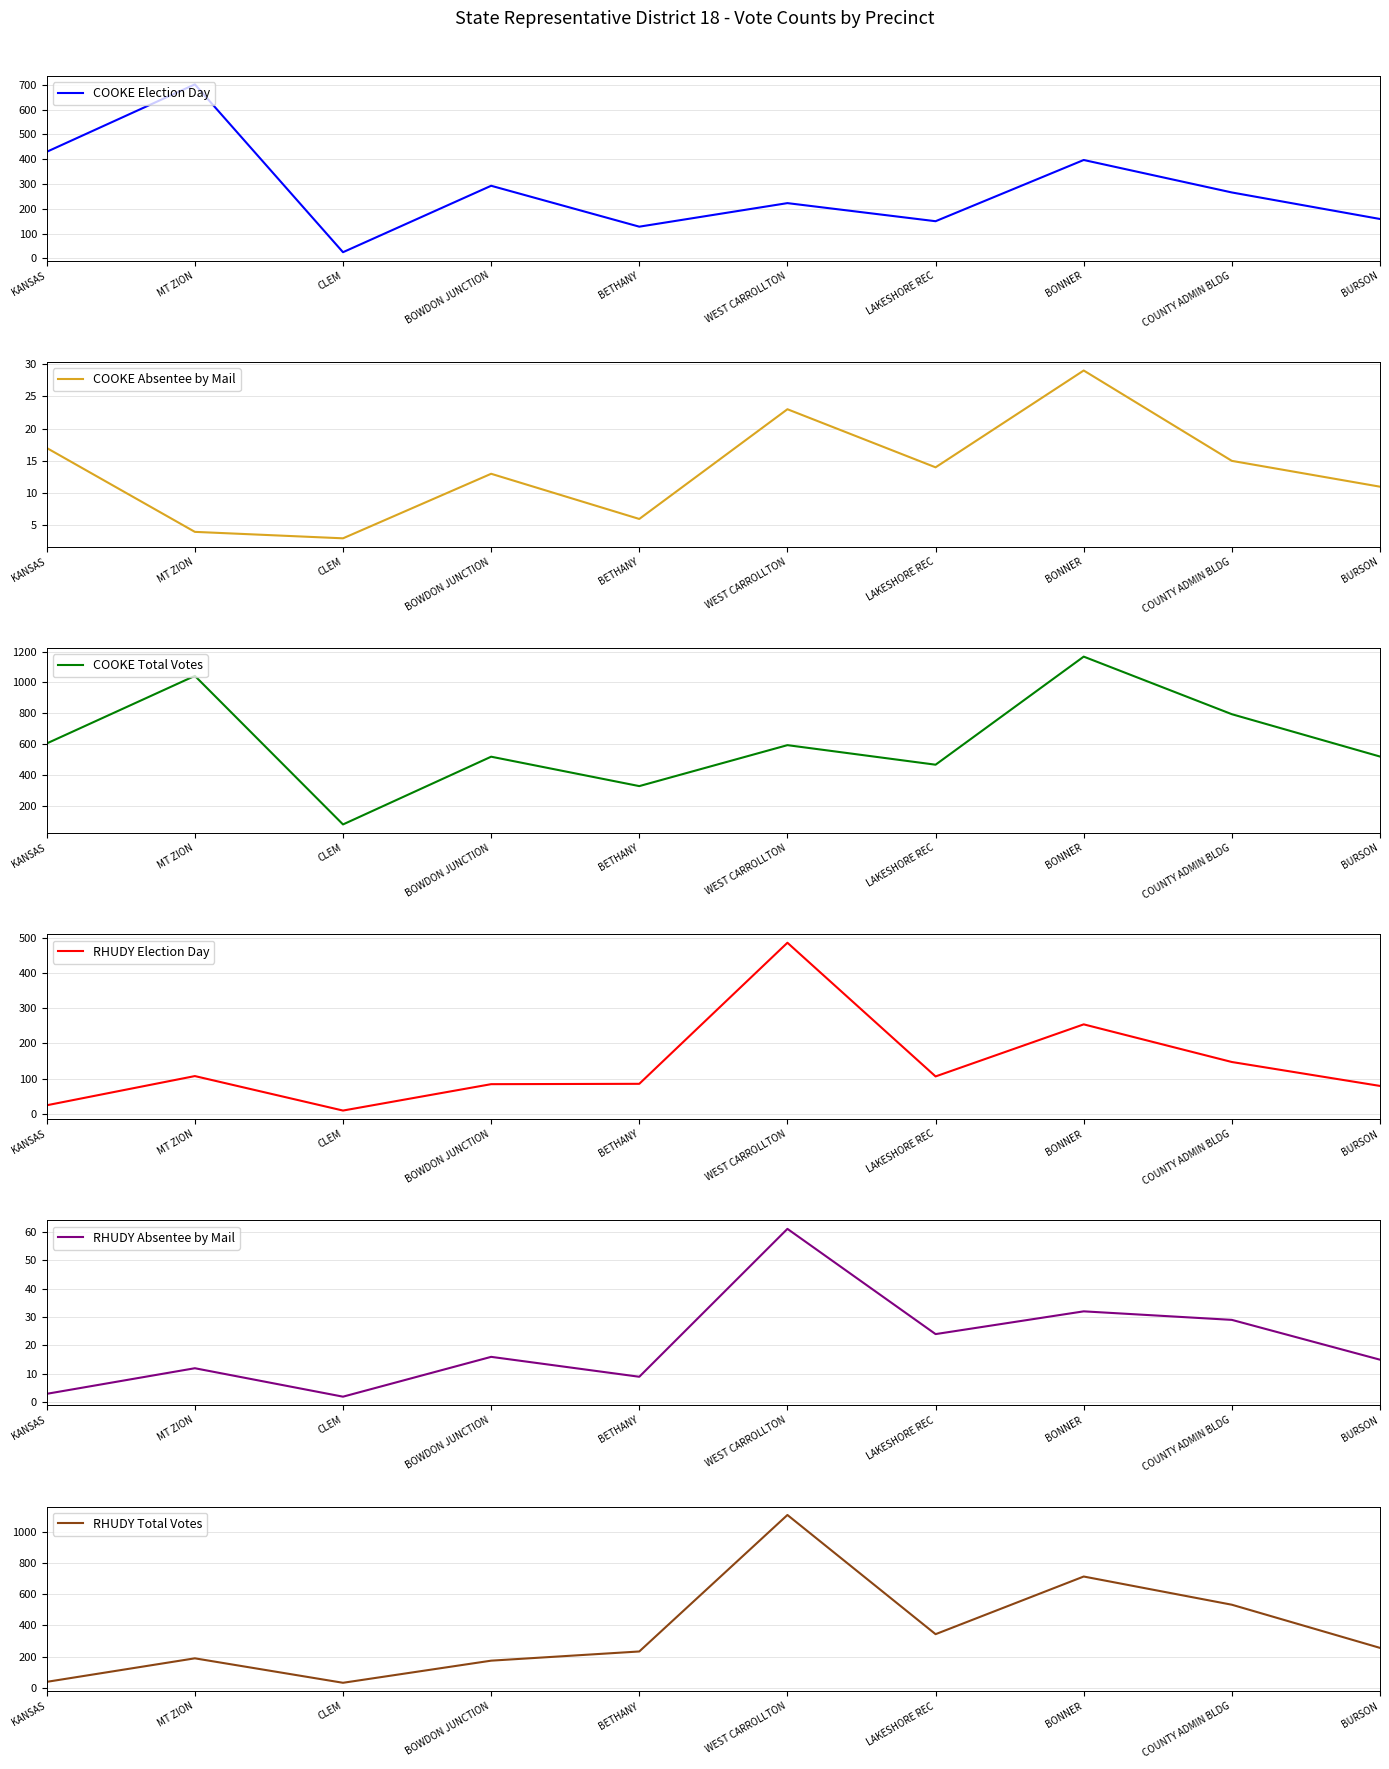

Where does the RHUDY Total Votes series first go above 256?

WEST CARROLLTON